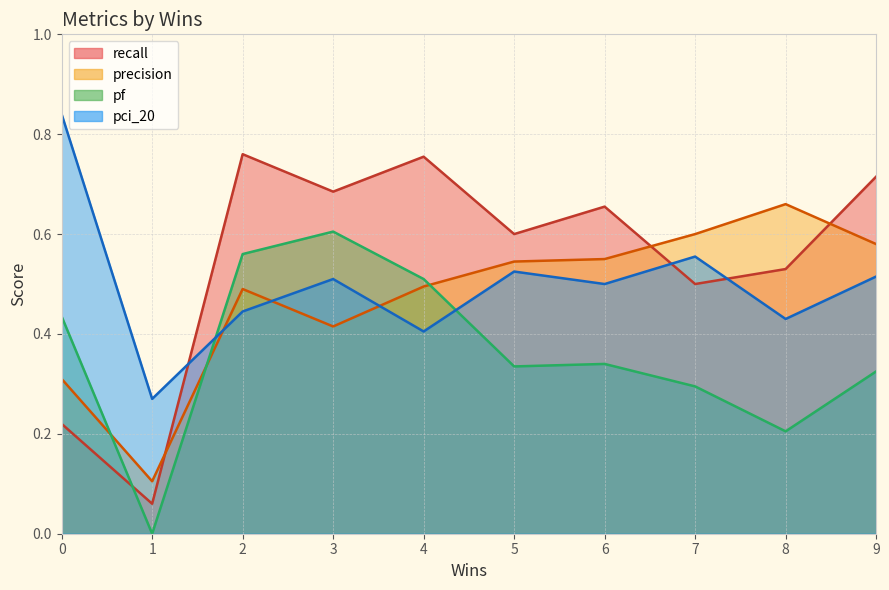

Which series has the widest spread of values?

recall